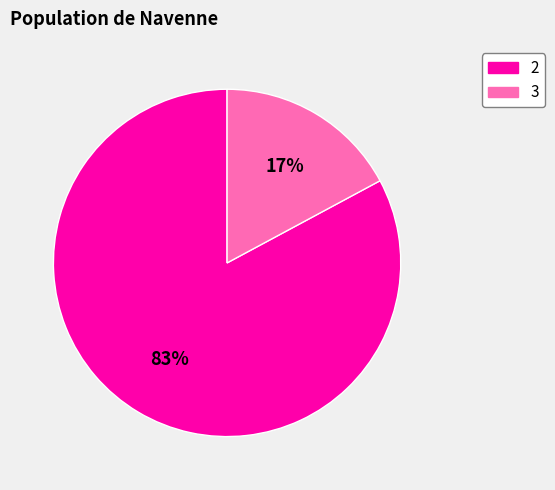

Which slice is the largest?

2